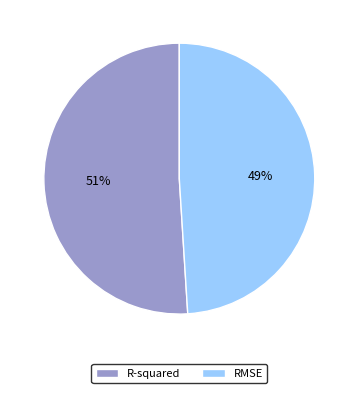

What is the largest slice in the pie chart?

R-squared